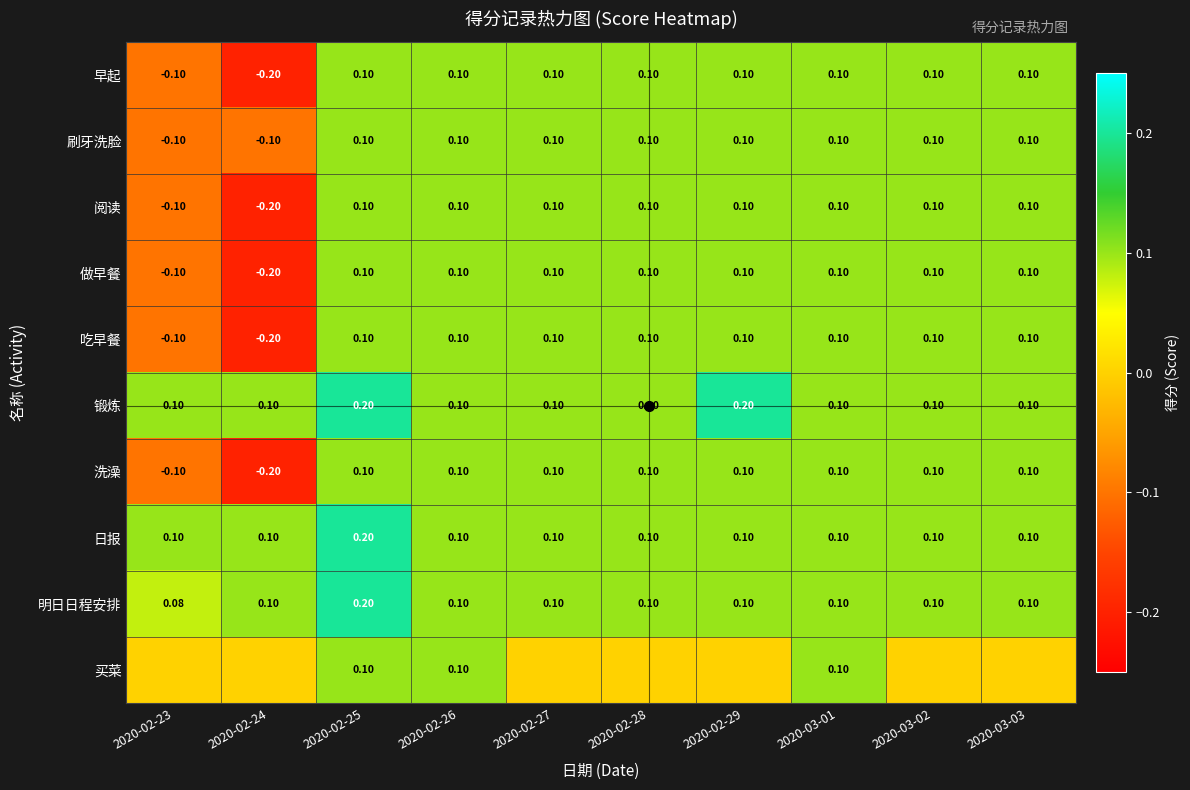

How many distinct data groups are displayed?

10